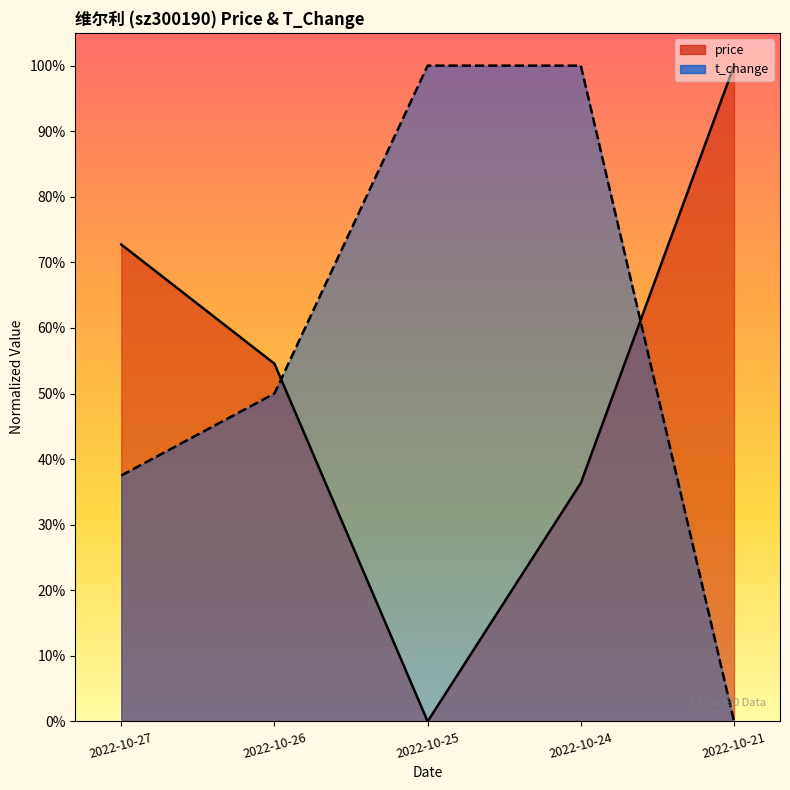

At how many categories does at least one series exceed 0?

5